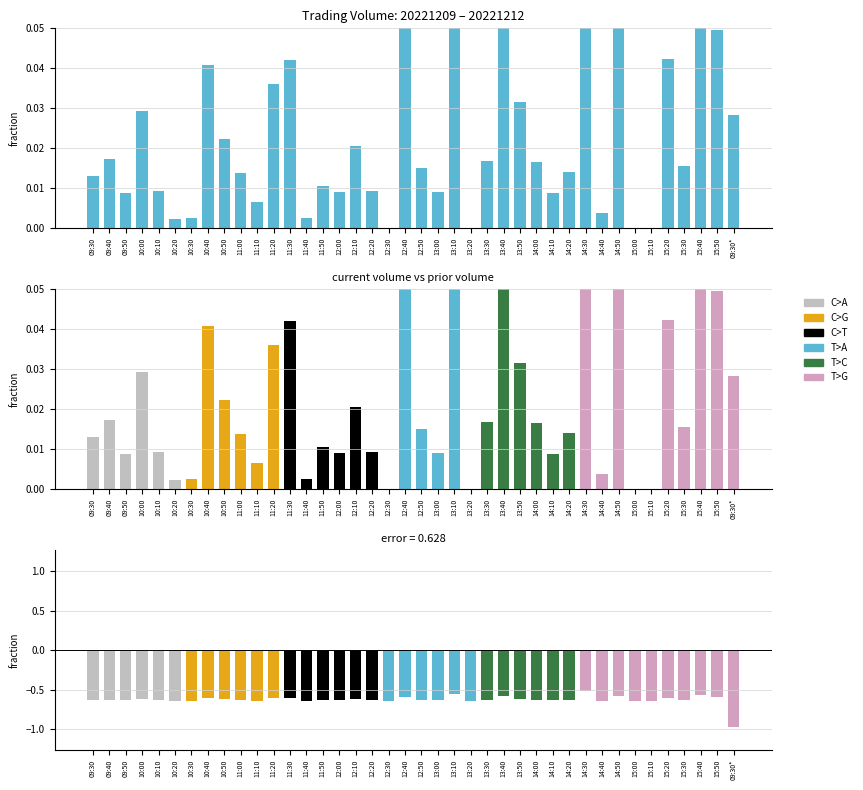

How many data points does each series have?

40